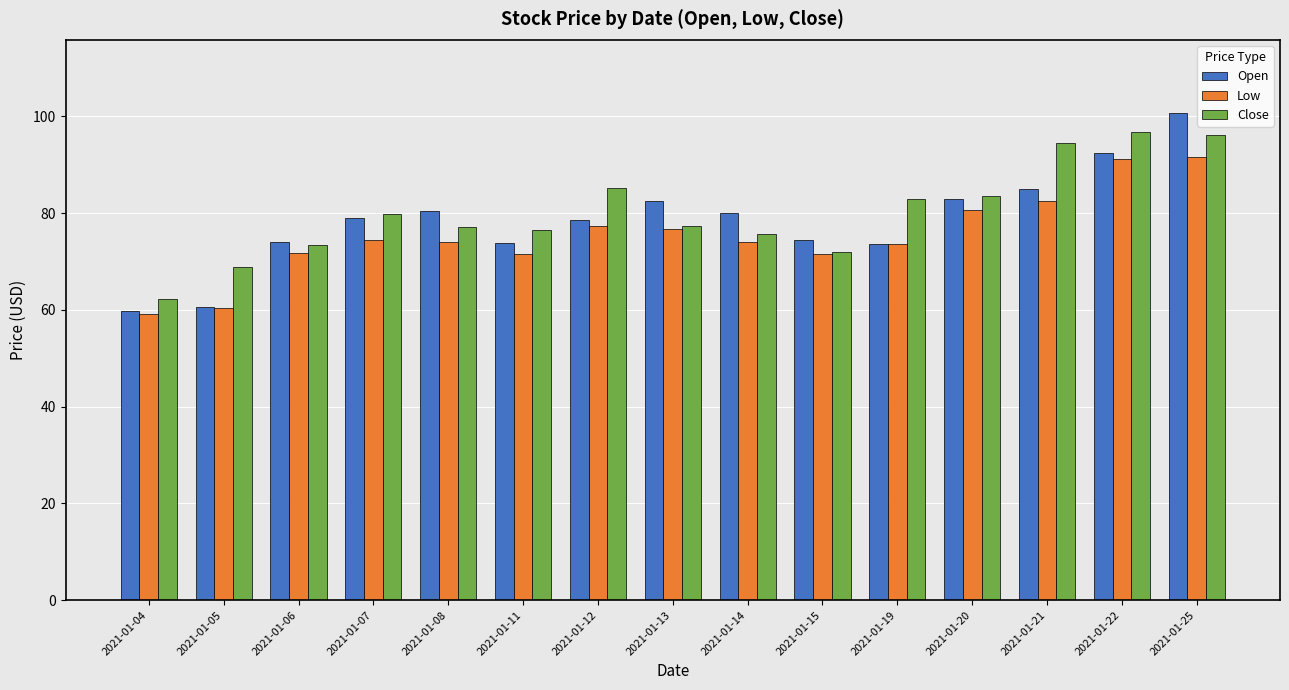

True or false: Low has a value of 120.2 at 2021-01-14.

False